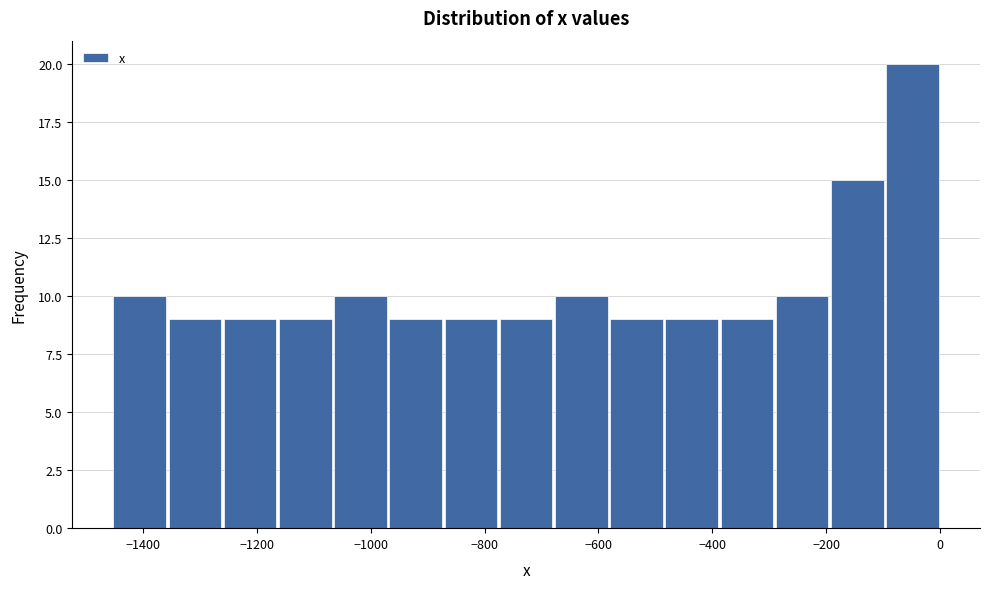

Reading left to right, transcribe this chart: for each bar, give the range it covers on the x-axis and its height. Neither the bar edges nor the heights are printed on the chart, so give them approximately, as read against the axes.

-1460 to -1360: 10
-1360 to -1260: 9
-1260 to -1160: 9
-1160 to -1060: 9
-1060 to -960: 10
-960 to -880: 9
-880 to -780: 9
-780 to -680: 9
-680 to -580: 10
-580 to -480: 9
-480 to -380: 9
-380 to -300: 9
-300 to -200: 10
-200 to -100: 15
-100 to 0: 20